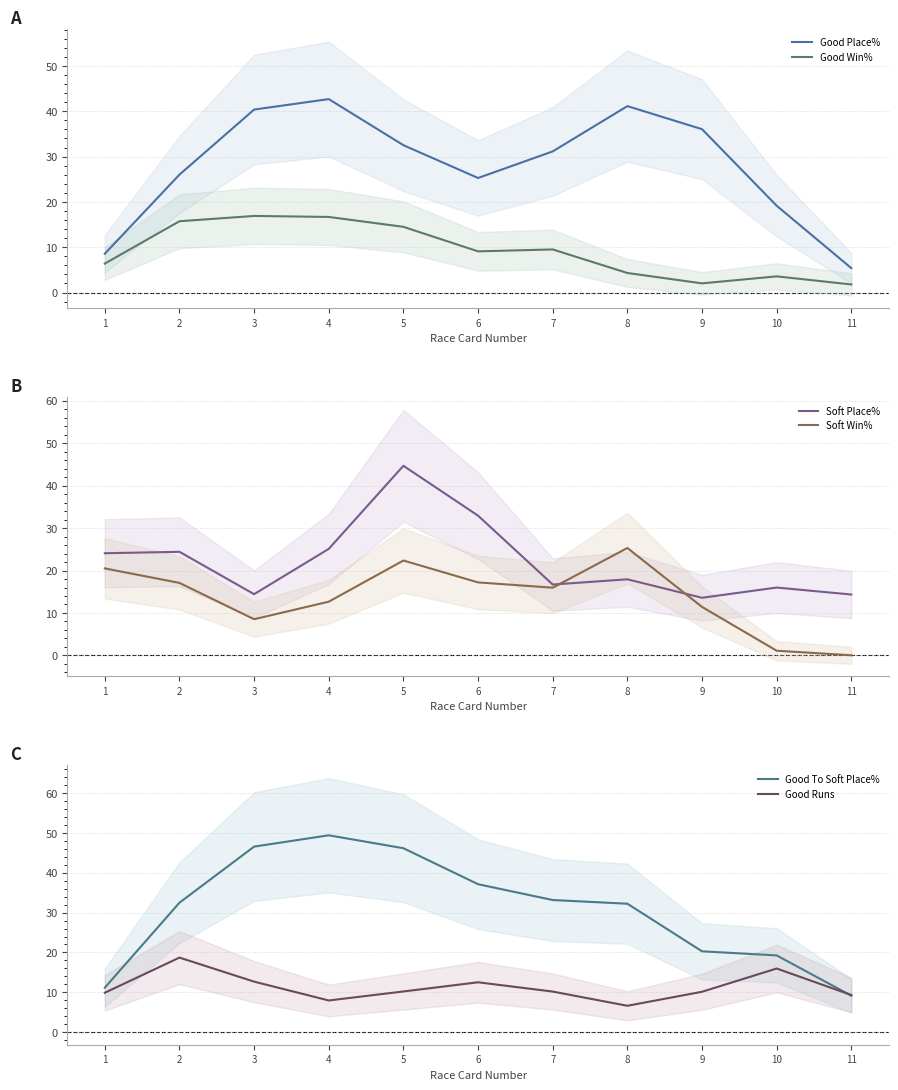

Reading left to right, list all the values displayed in this chart.

Good Place%: 1=8.6	2=26.0	3=40.4	4=42.7	5=32.5	6=25.3	7=31.1	8=41.1	9=36.0	10=19.2	11=5.4
Good Win%: 1=6.4	2=15.7	3=16.9	4=16.7	5=14.5	6=9.1	7=9.5	8=4.3	9=2.0	10=3.6	11=1.8
Soft Place%: 1=24.1	2=24.4	3=14.4	4=25.1	5=44.7	6=32.9	7=16.7	8=17.9	9=13.6	10=16.0	11=14.3
Soft Win%: 1=20.5	2=17.1	3=8.5	4=12.7	5=22.4	6=17.2	7=16.0	8=25.3	9=11.4	10=1.1	11=0.0
Good To Soft Place%: 1=11.1	2=32.5	3=46.6	4=49.4	5=46.2	6=37.1	7=33.2	8=32.2	9=20.3	10=19.3	11=9.1
Good Runs: 1=9.9	2=18.7	3=12.7	4=7.9	5=10.2	6=12.5	7=10.2	8=6.6	9=10.1	10=16.0	11=9.3